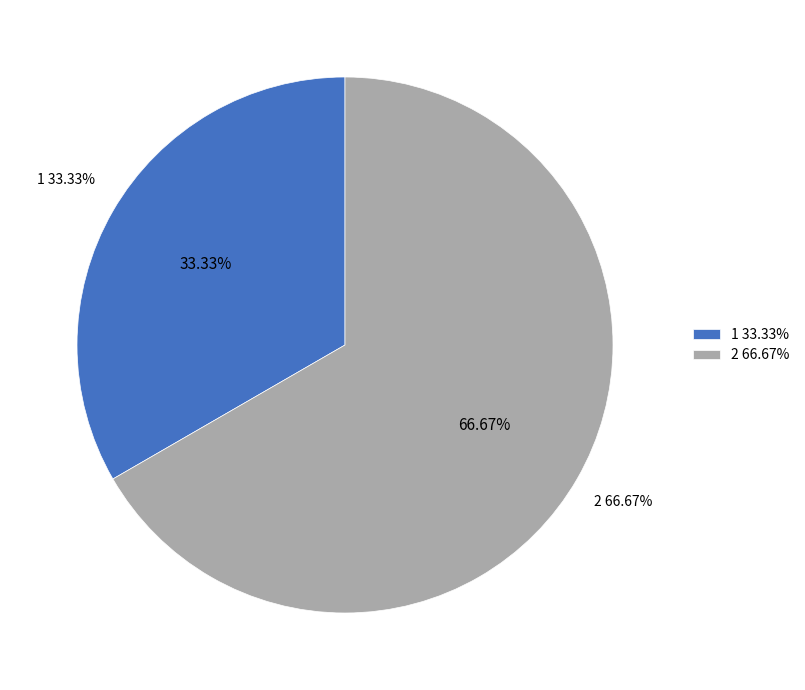

Is 1 the majority of the pie?

No